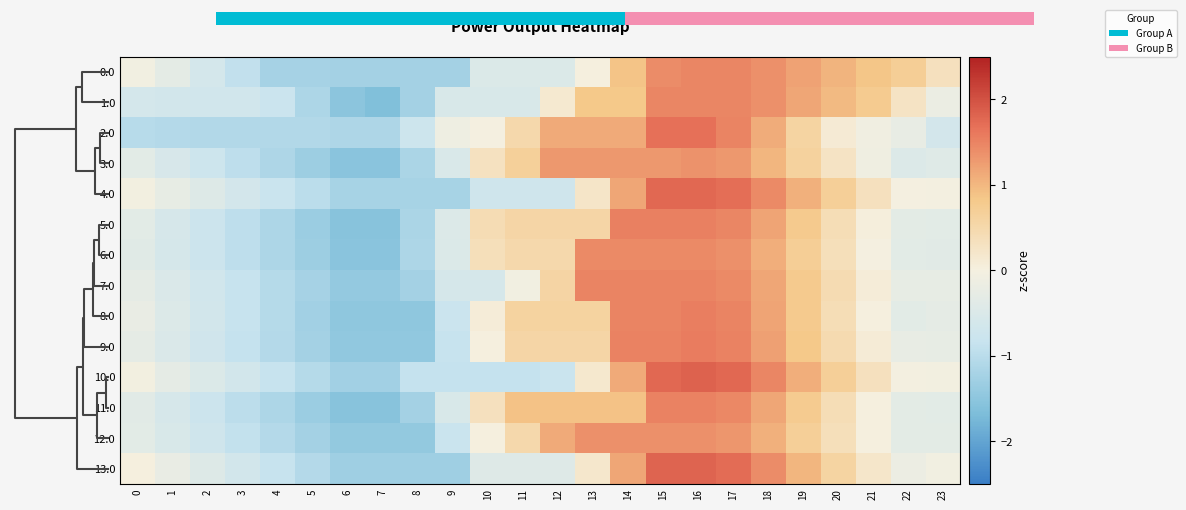

Which has a higher value, 10 or 6?

10